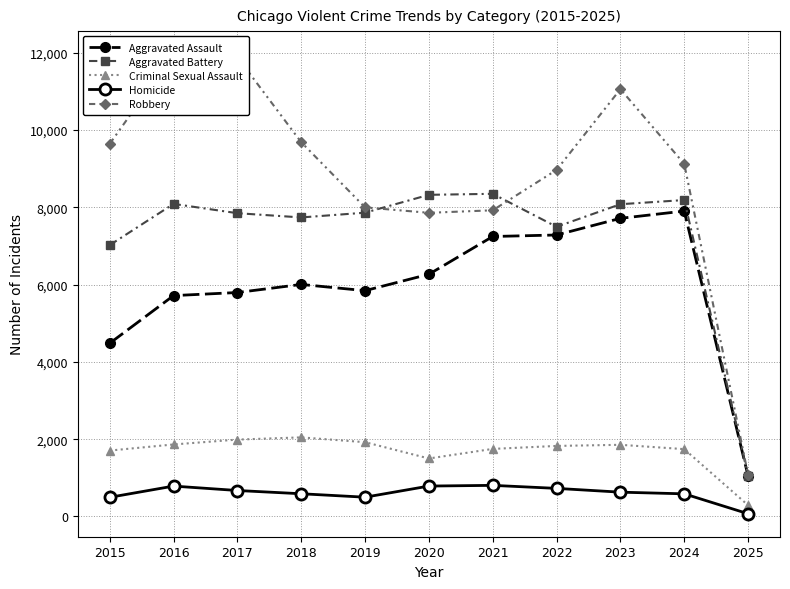

How many data points in Criminal Sexual Assault are less than 1825?

5